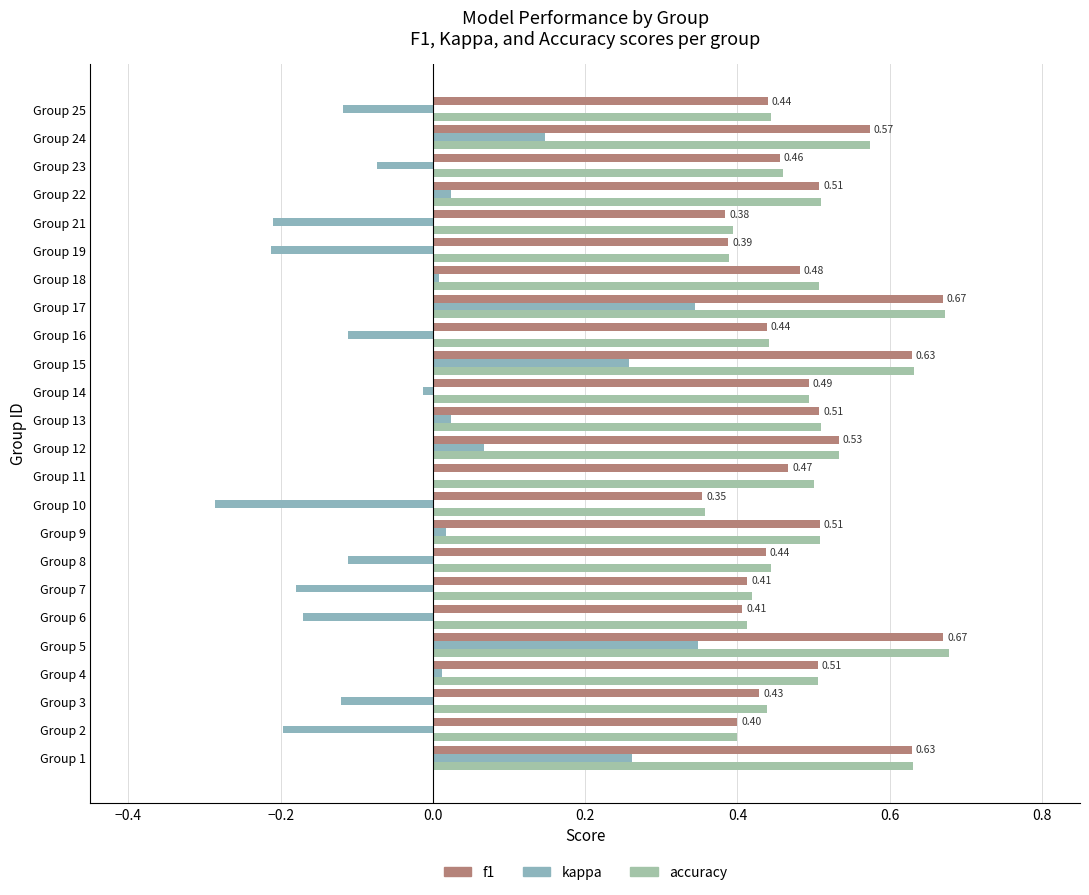

What is the smallest value displayed?

-0.3